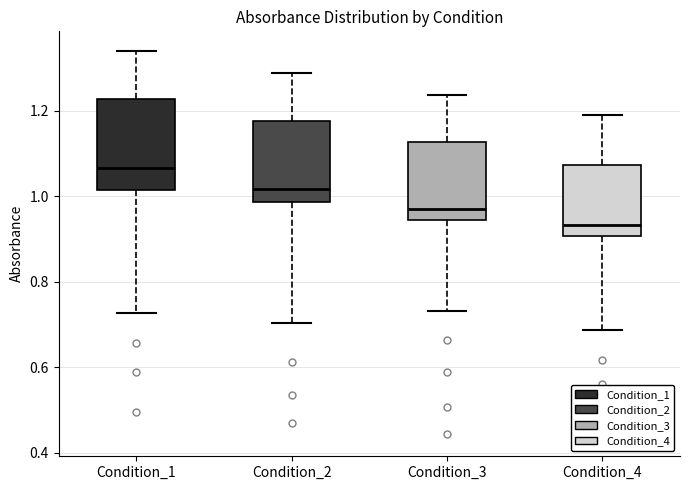

Which box's median line is the highest?

Condition_1